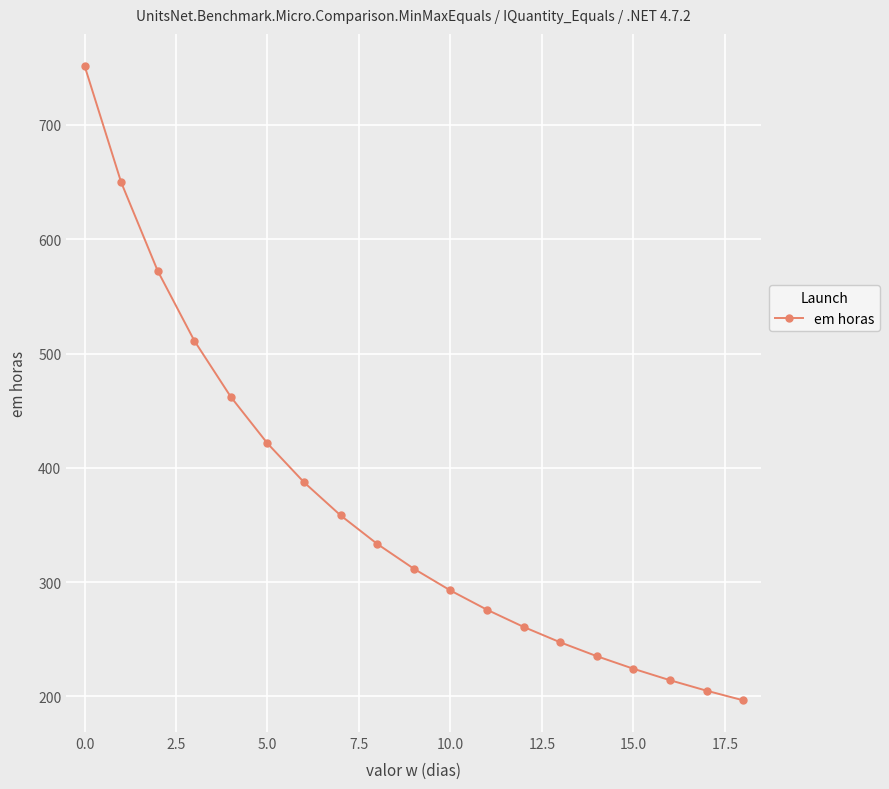

What is the greatest value displayed?

751.9